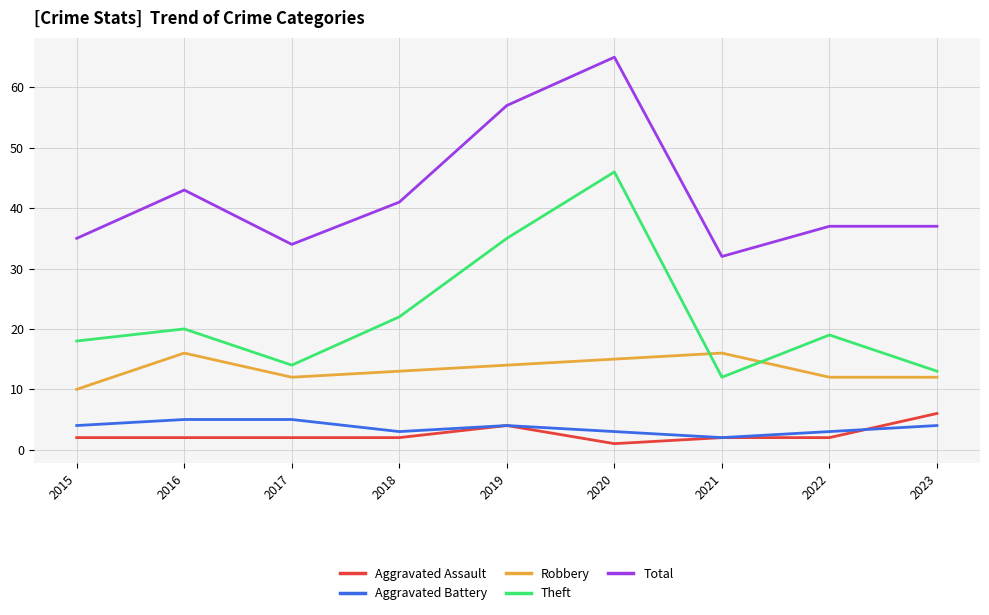

Is it true that Robbery equals 14 at 2019?

True